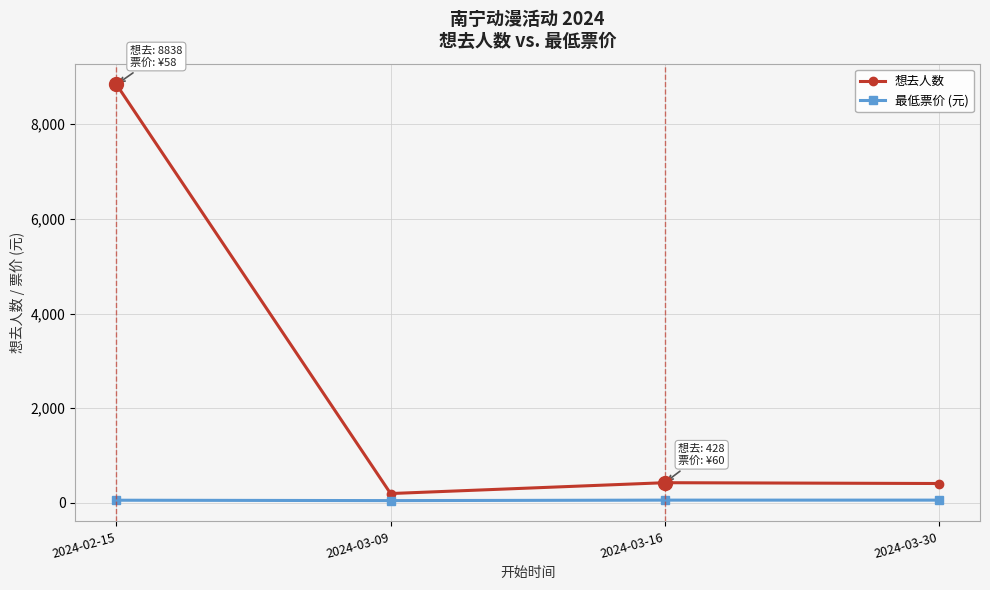

Rank the series by their maximum value, from lowest to highest.

最低票价 (元), 想去人数